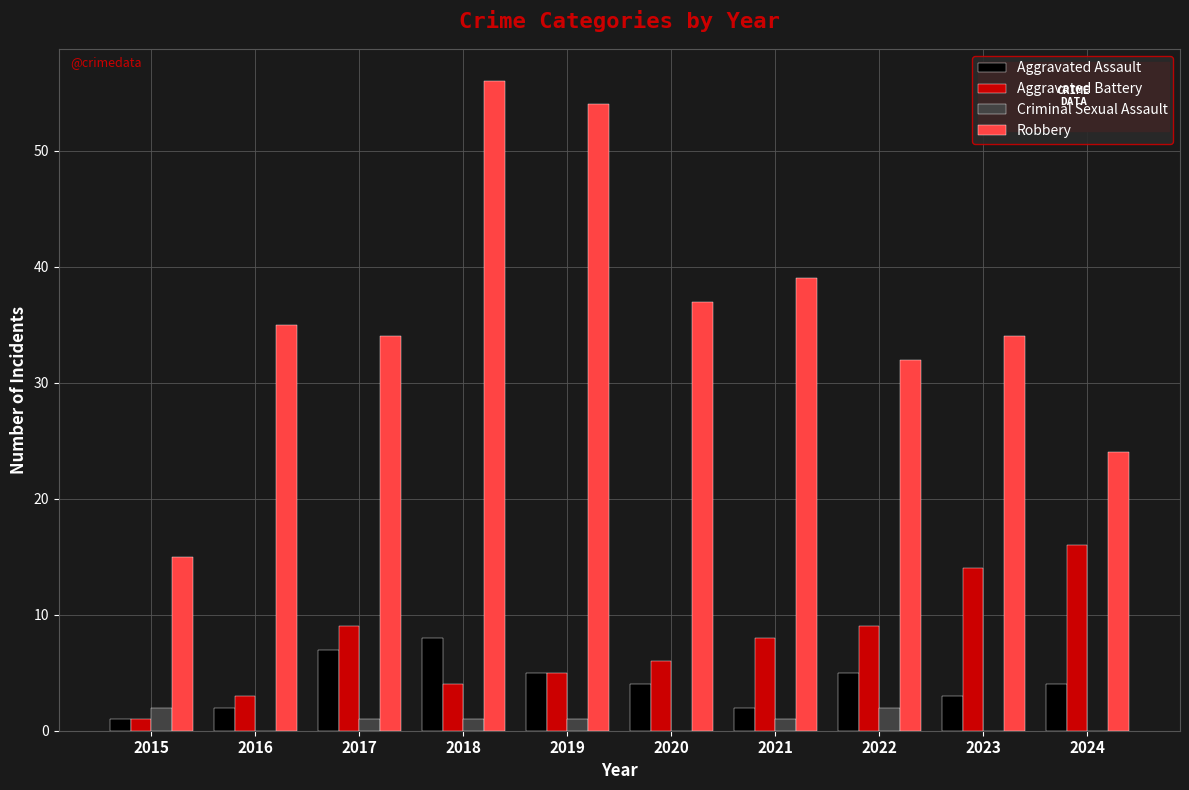

What is the approximate value of Robbery at 2017, to the nearest 10?

30